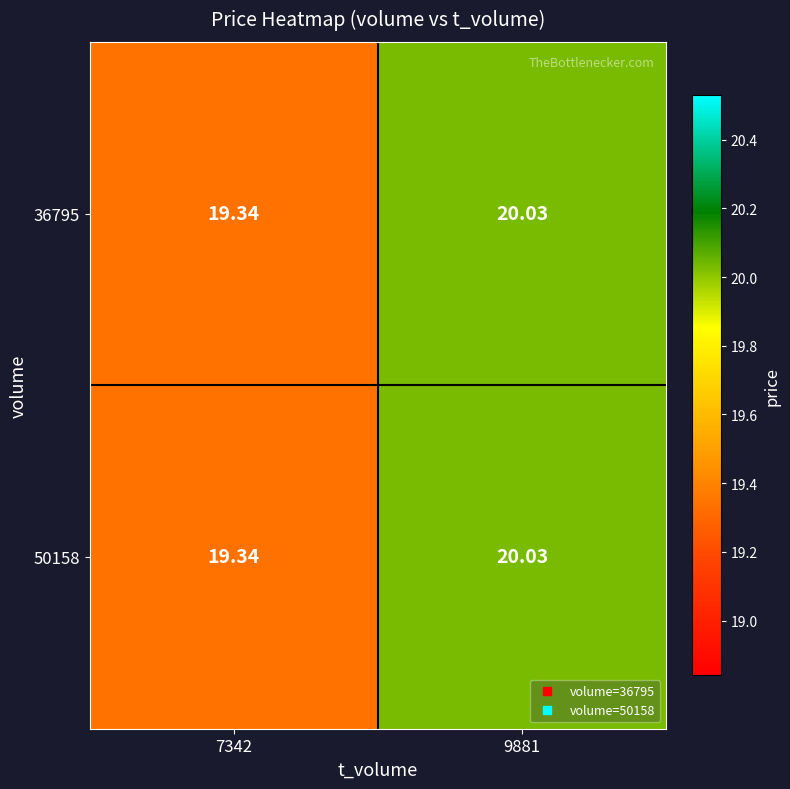

Which series has the widest spread of values?

36795